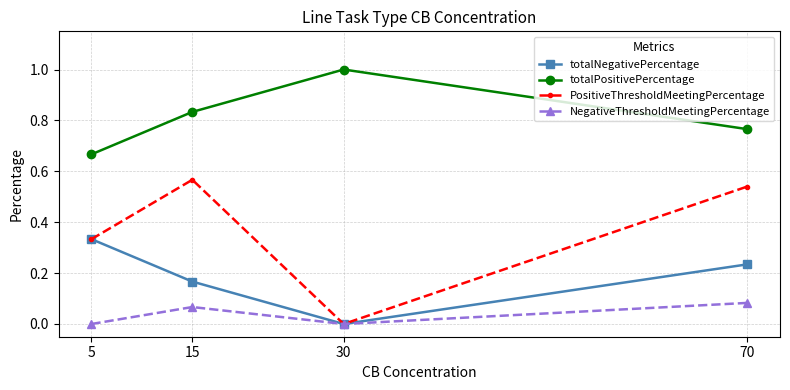

The totalNegativePercentage series shows 0.1 at 70. True or false?

False